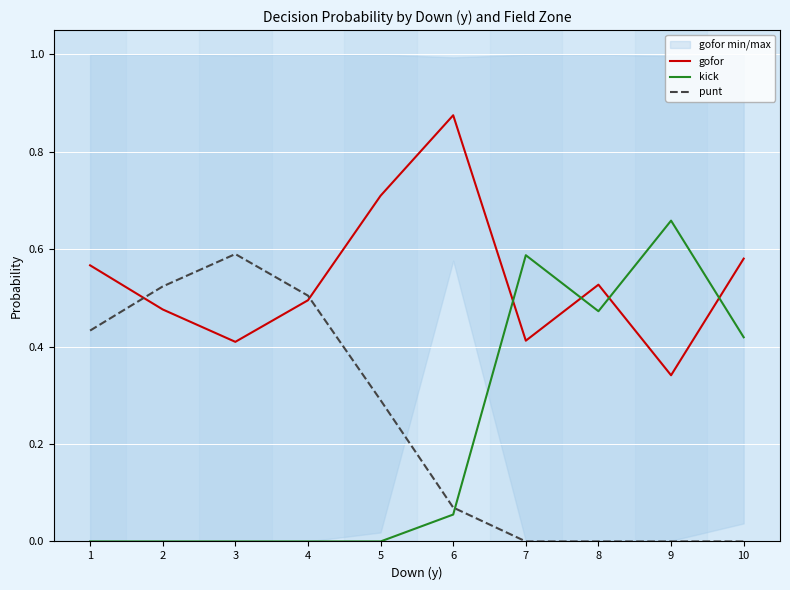

Which series has the largest total across all categories?

gofor